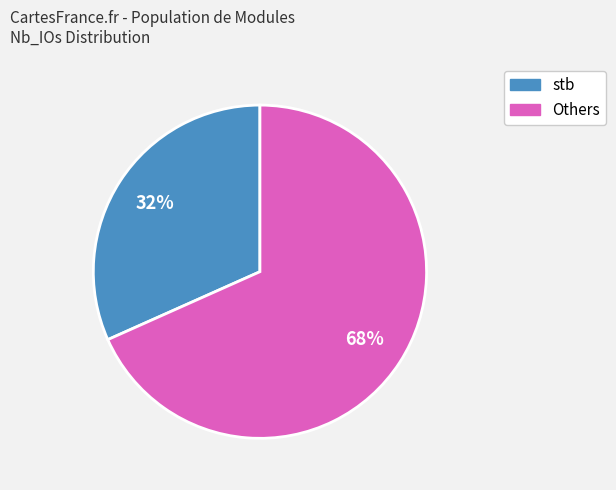

Which category has the biggest portion of the pie?

Others